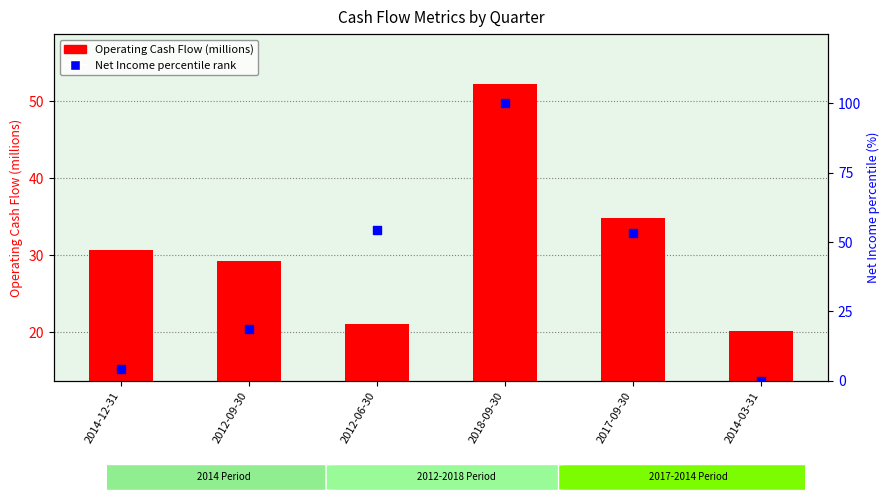

Is the value of Net Income percentile rank at 2018-09-30 greater than the value of Operating Cash Flow (millions) at 2012-09-30?

Yes